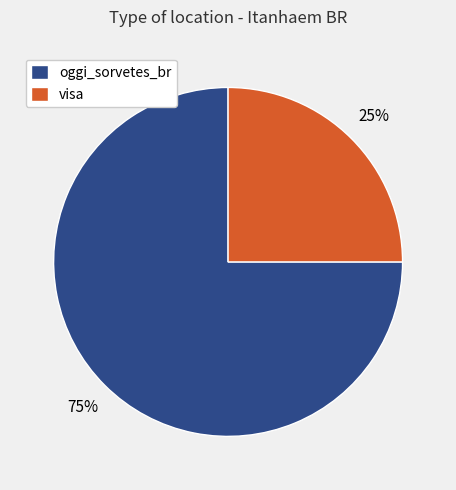

What is the ratio of the value at visa to the value at oggi_sorvetes_br?

0.3